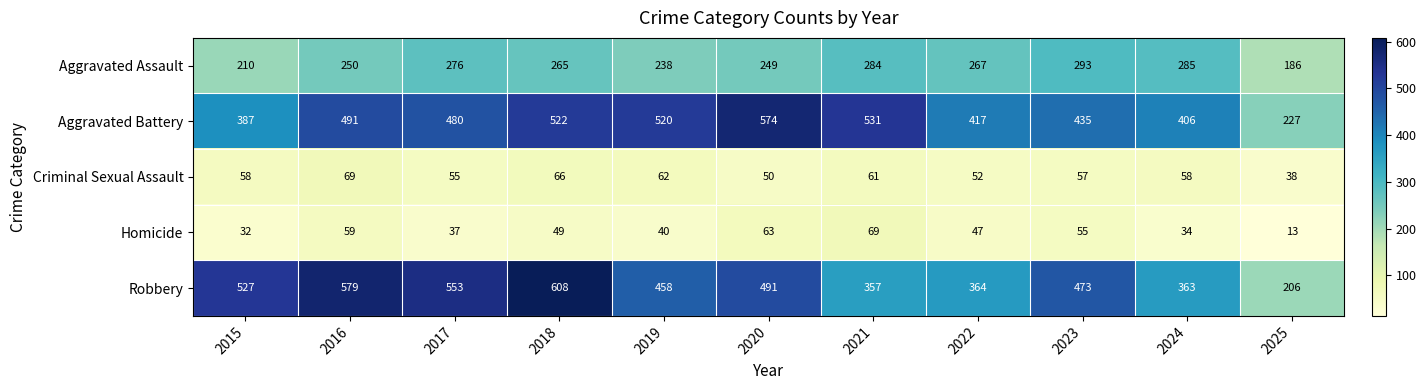

What is the maximum value shown in the chart?

608